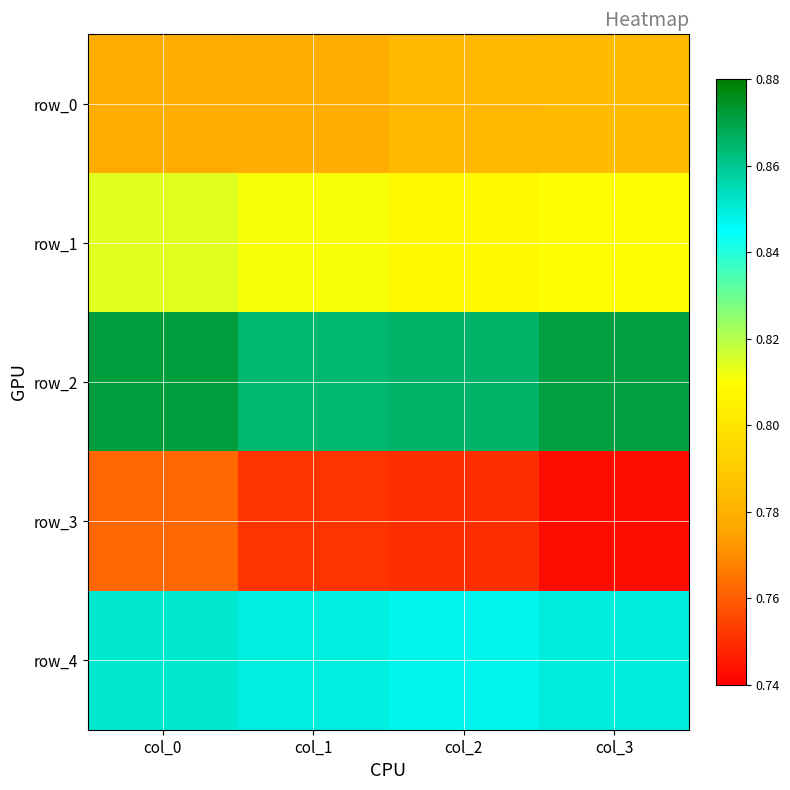

What is the maximum value shown in the chart?

0.9